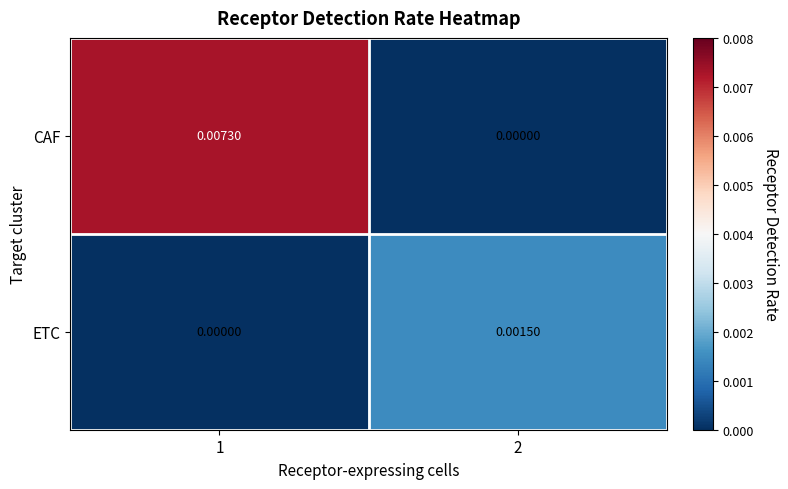

At how many categories does at least one series exceed 0?

2